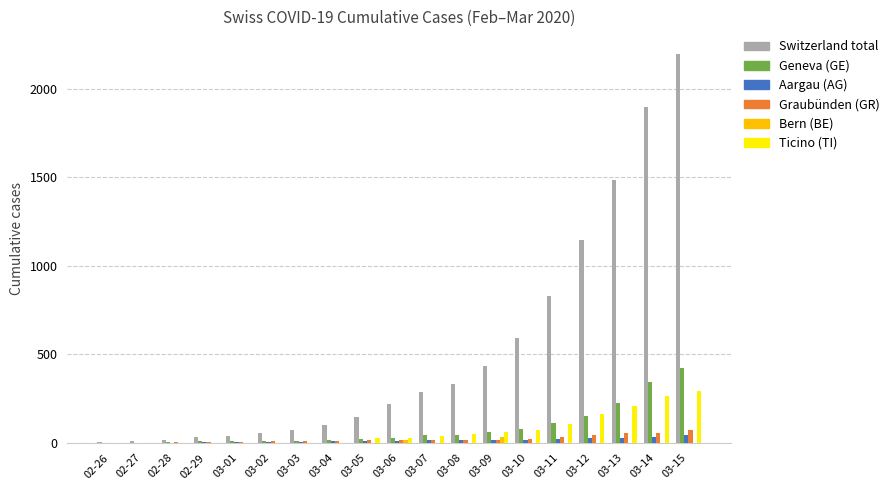

Which label corresponds to the largest value in the chart?

03-15